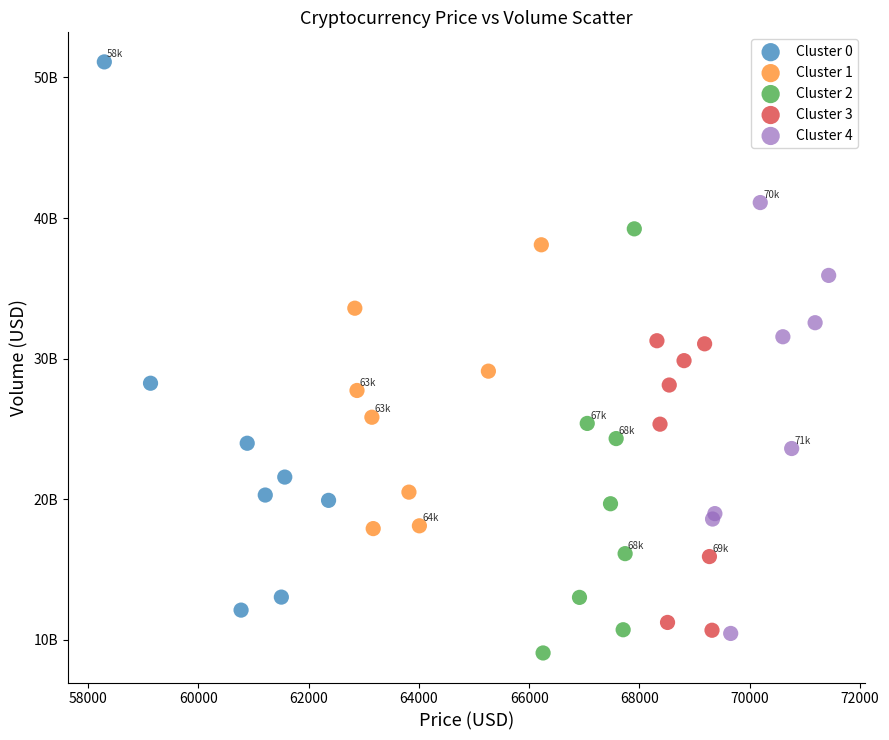

Which series has the largest Y range (max minus min)?

Cluster 0